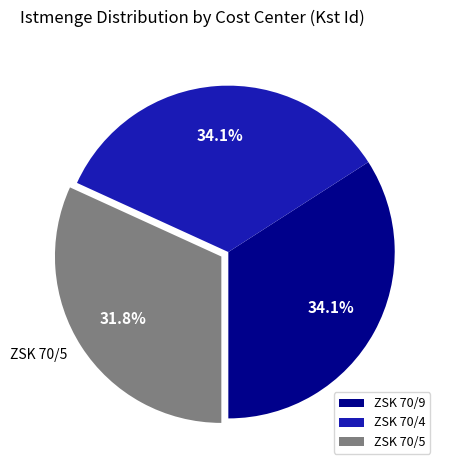

Which slice is the smallest?

ZSK 70/5